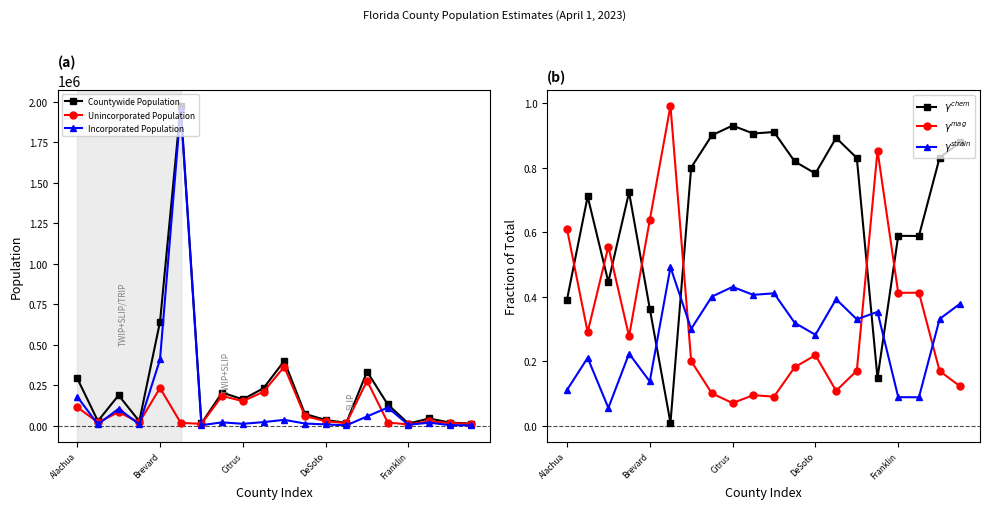

Does the chart display data point markers on the line(s)?

Yes